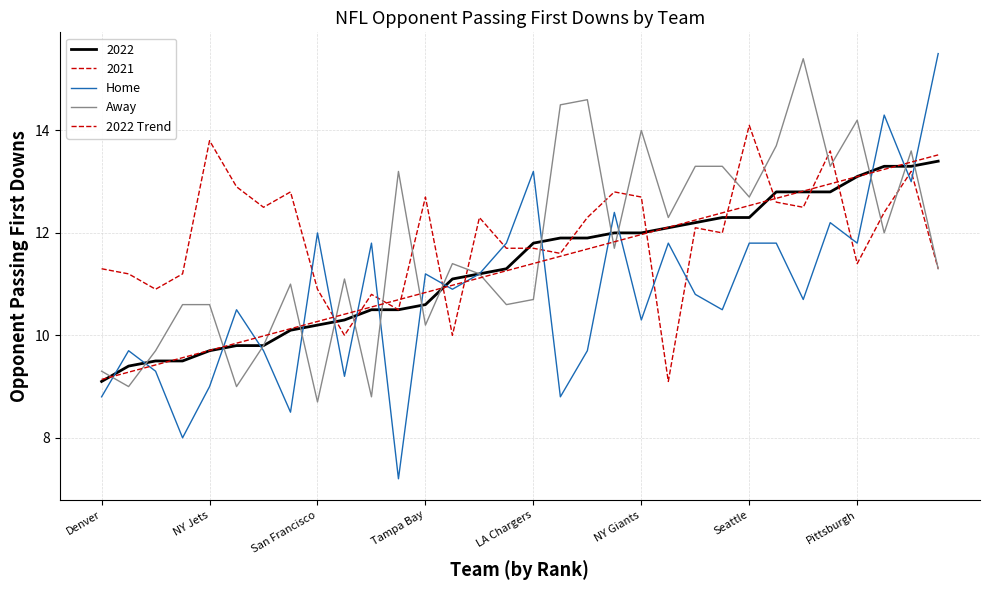

Does the chart display data point markers on the line(s)?

No